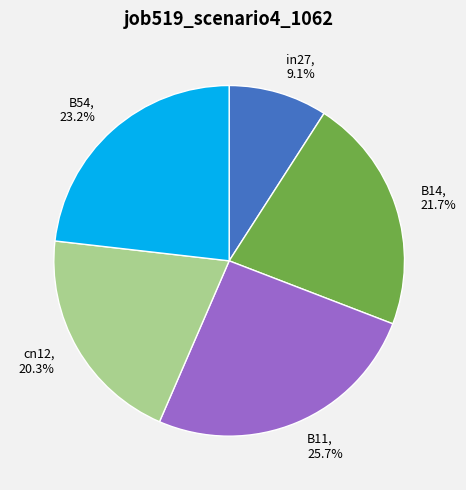

What is the total percentage of in27 and B54?

32.3%